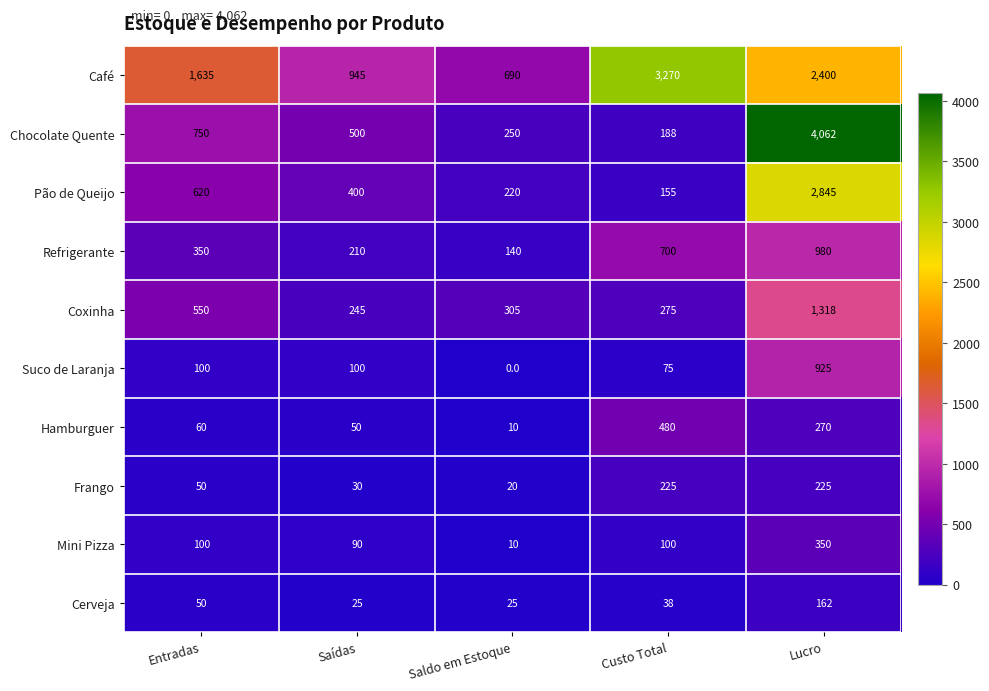

Which label corresponds to the largest value in the chart?

Lucro